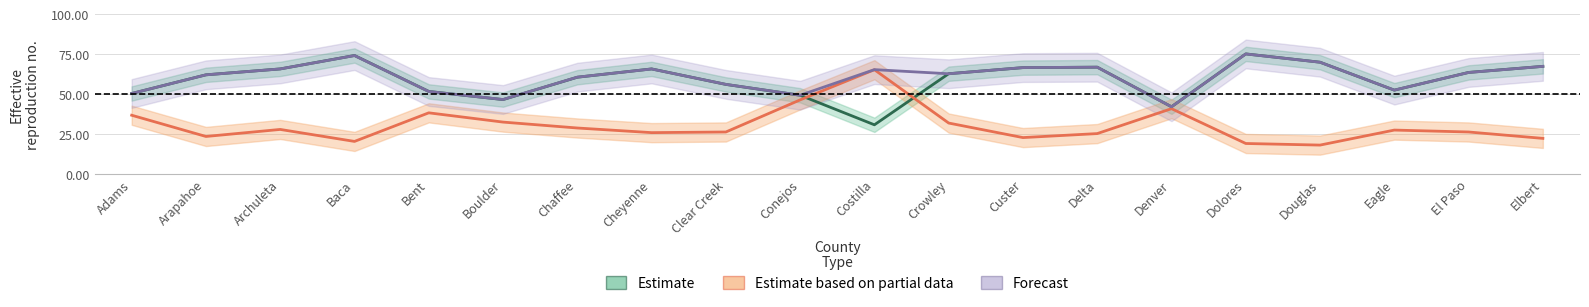

Which has a higher value, Cheyenne or Adams?

Cheyenne